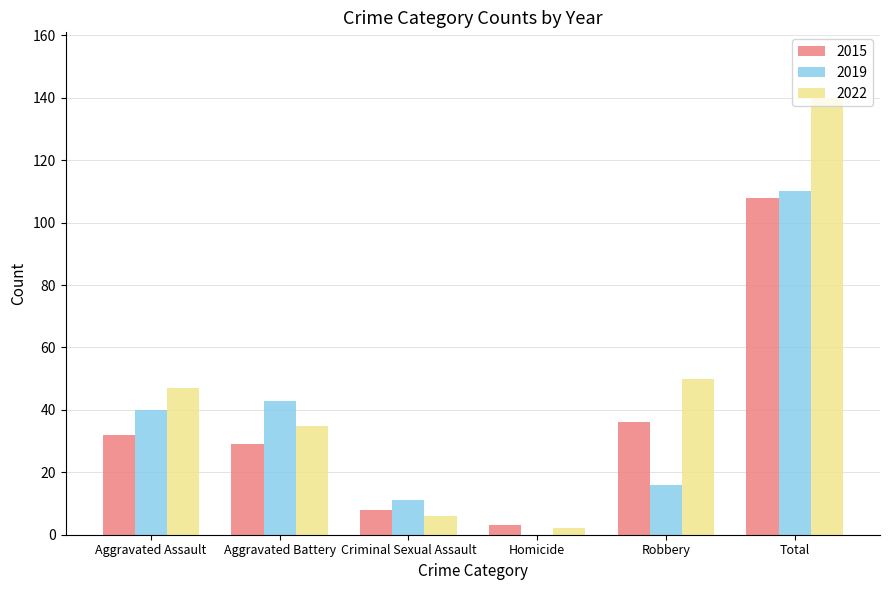

Reading left to right, list all the values displayed in this chart.

2015: 32	29	8	3	36	108
2019: 40	43	11	0	16	110
2022: 47	35	6	2	50	140